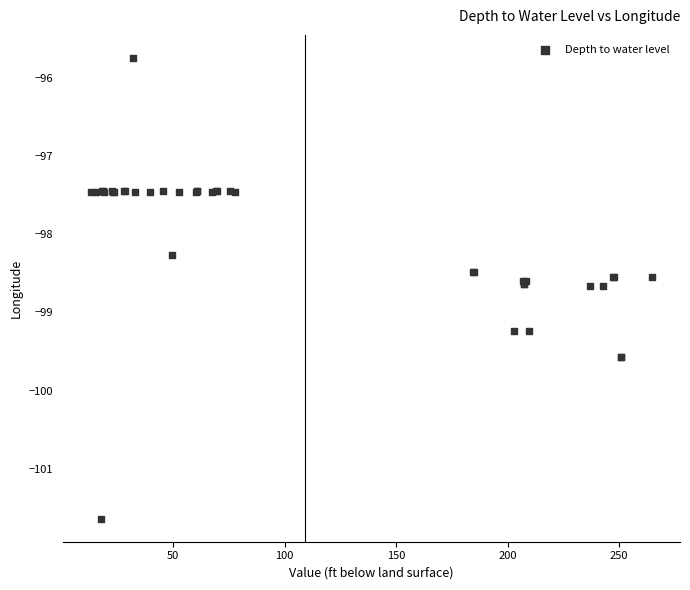

What Y value in the scatter plot is closest to -98?

-98.3